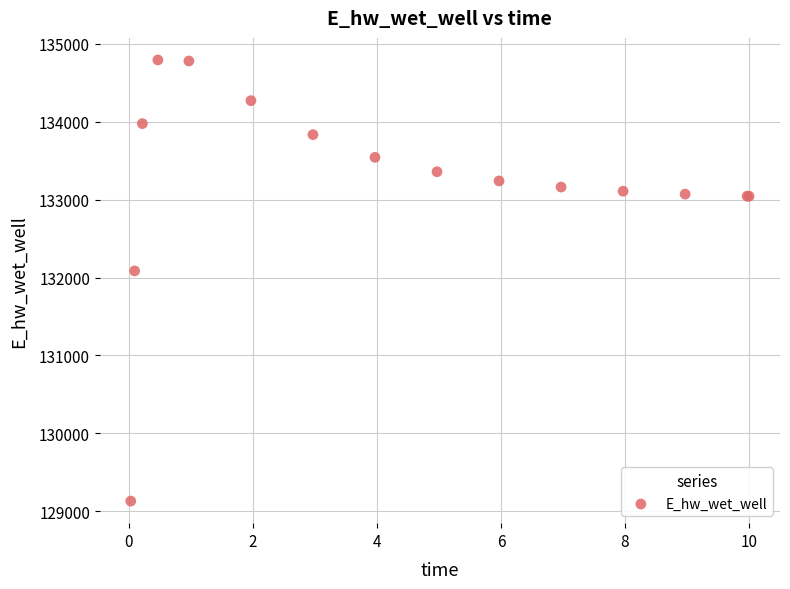

What Y value in the scatter plot is closest to 131961?

132084.6